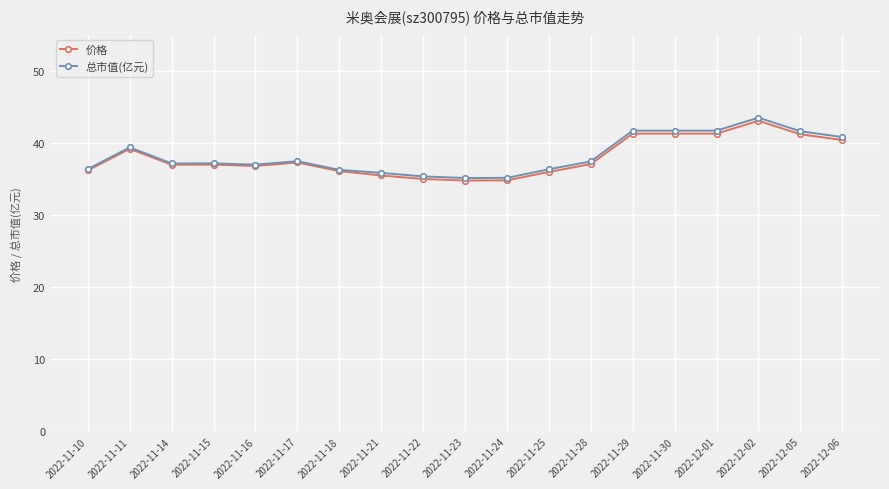

What is the difference between the highest and lowest values at 2022-11-11?

0.2